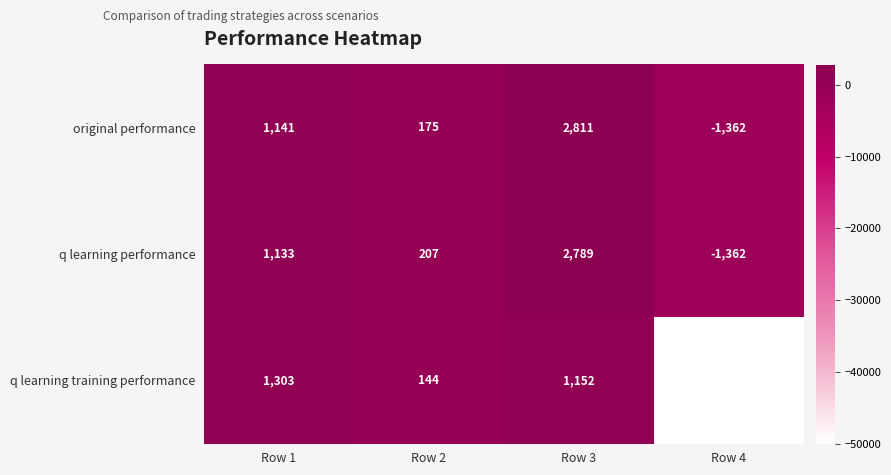

What is the maximum value for original performance?

2811